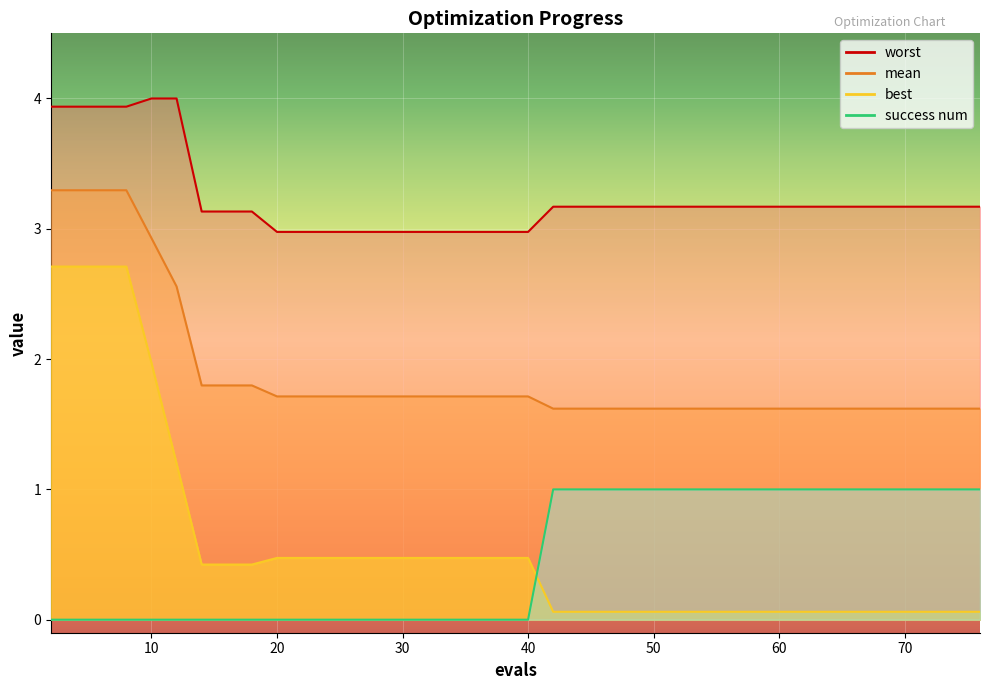

What is the maximum value shown in the chart?

4.0